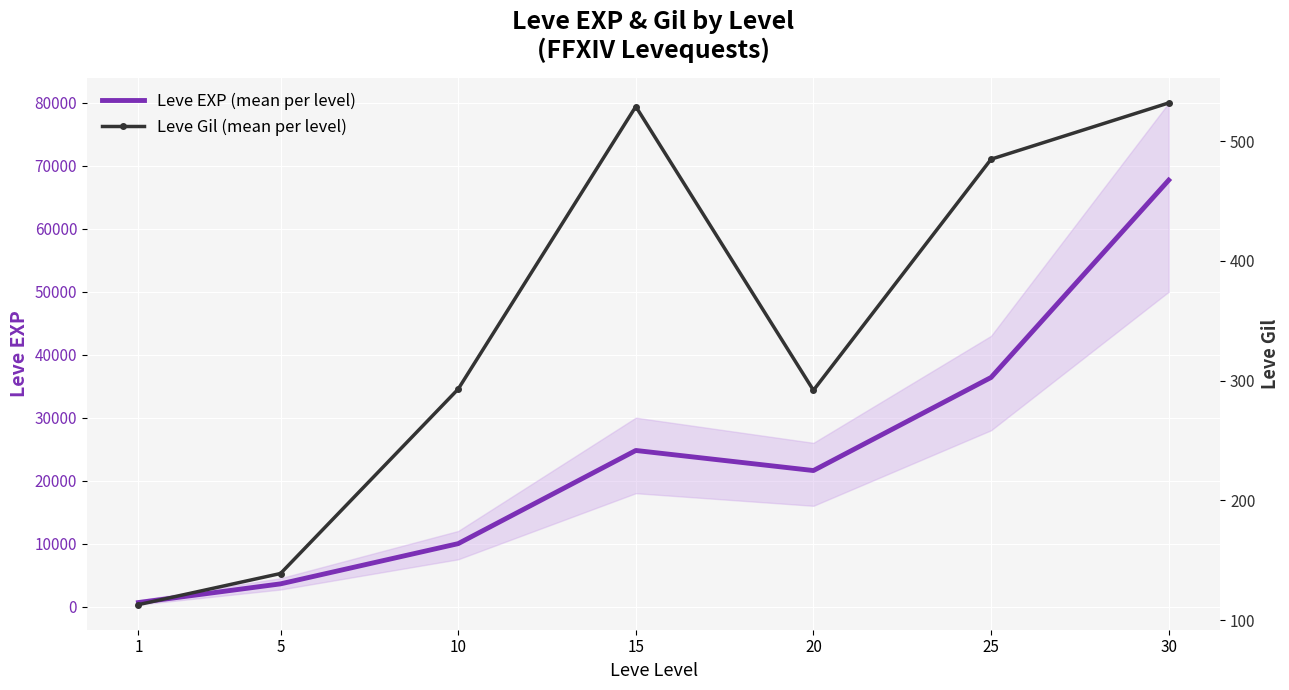

What is the maximum value for Leve EXP (mean per level)?

67730